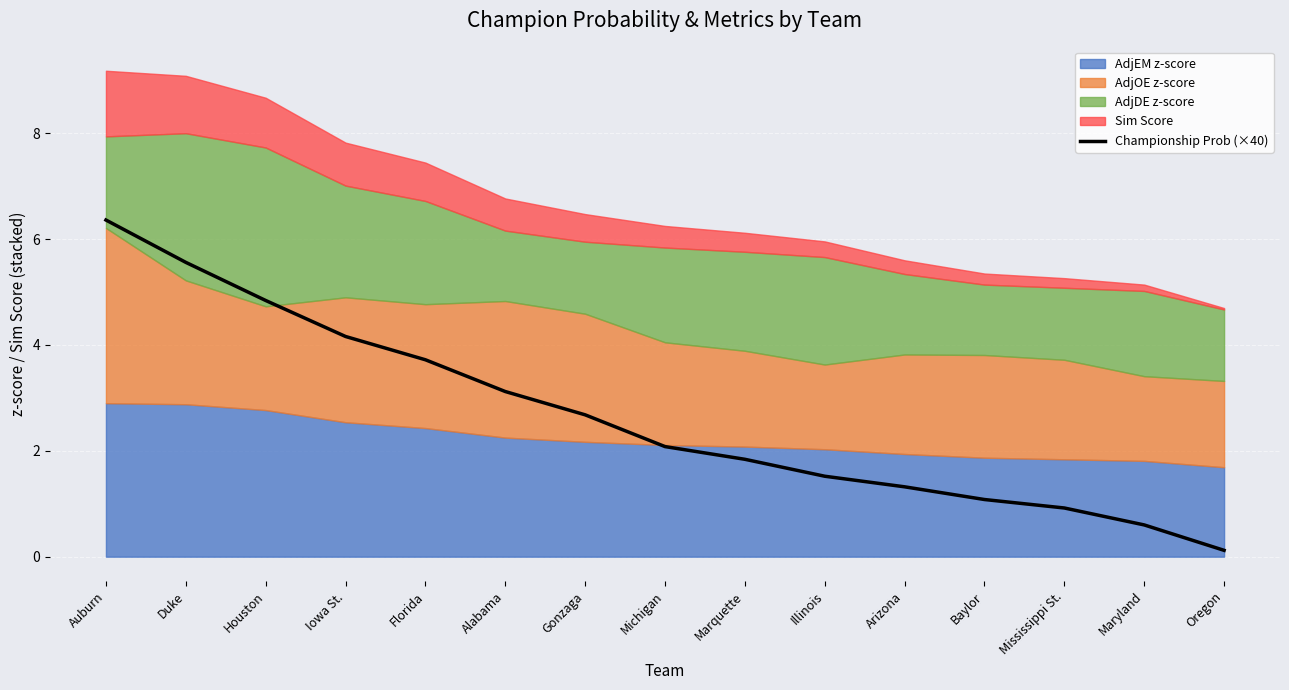

What is the minimum value shown in the chart?

0.1